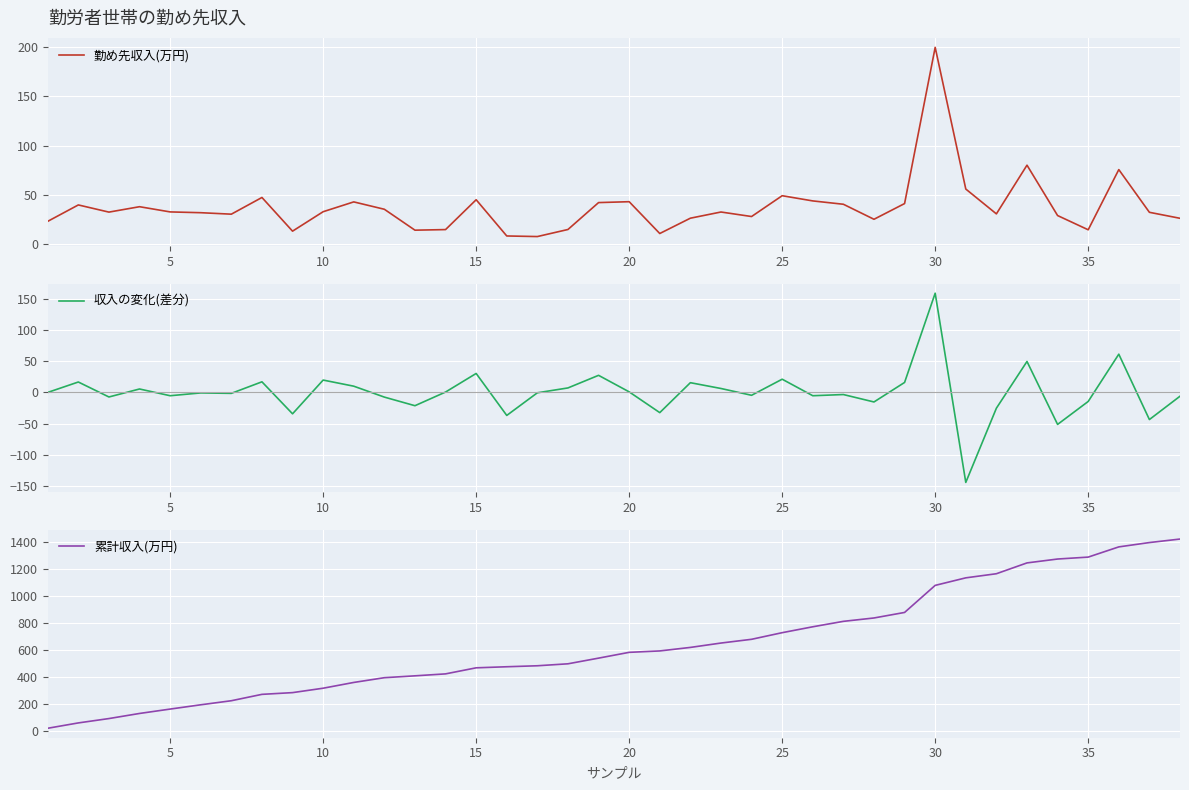

What is the sum of the 勤め先収入(万円) values at 5 and 20?

75.2